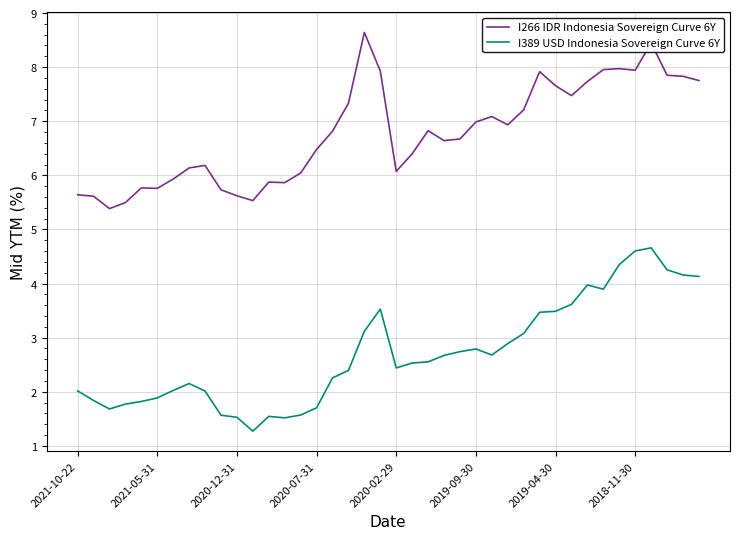

What is the sum of all I266 IDR Indonesia Sovereign Curve 6Y values?

271.1